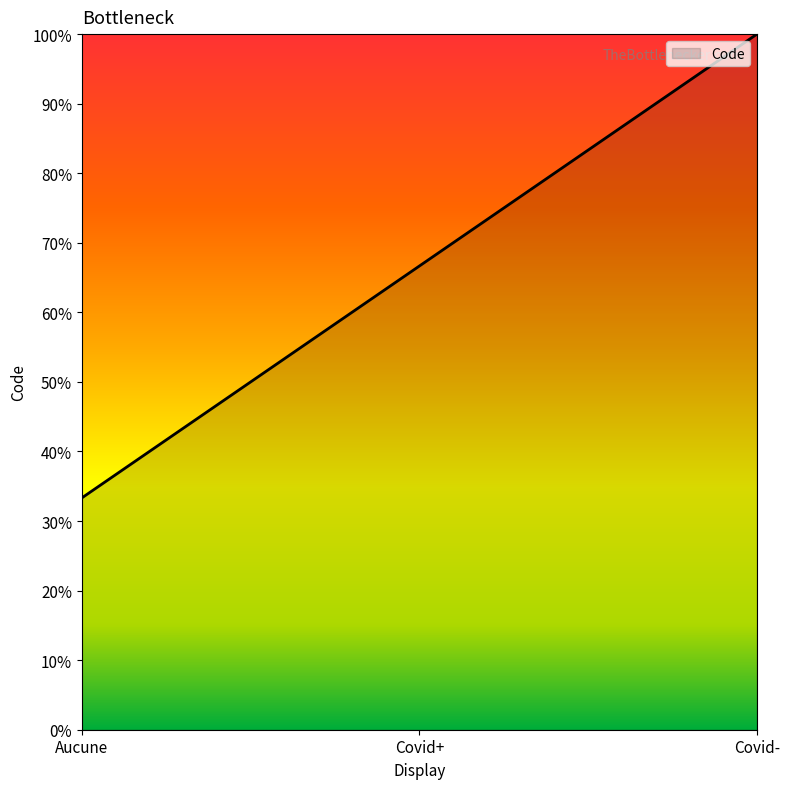

The chart shows a value of 100.0 at Covid-. True or false?

True